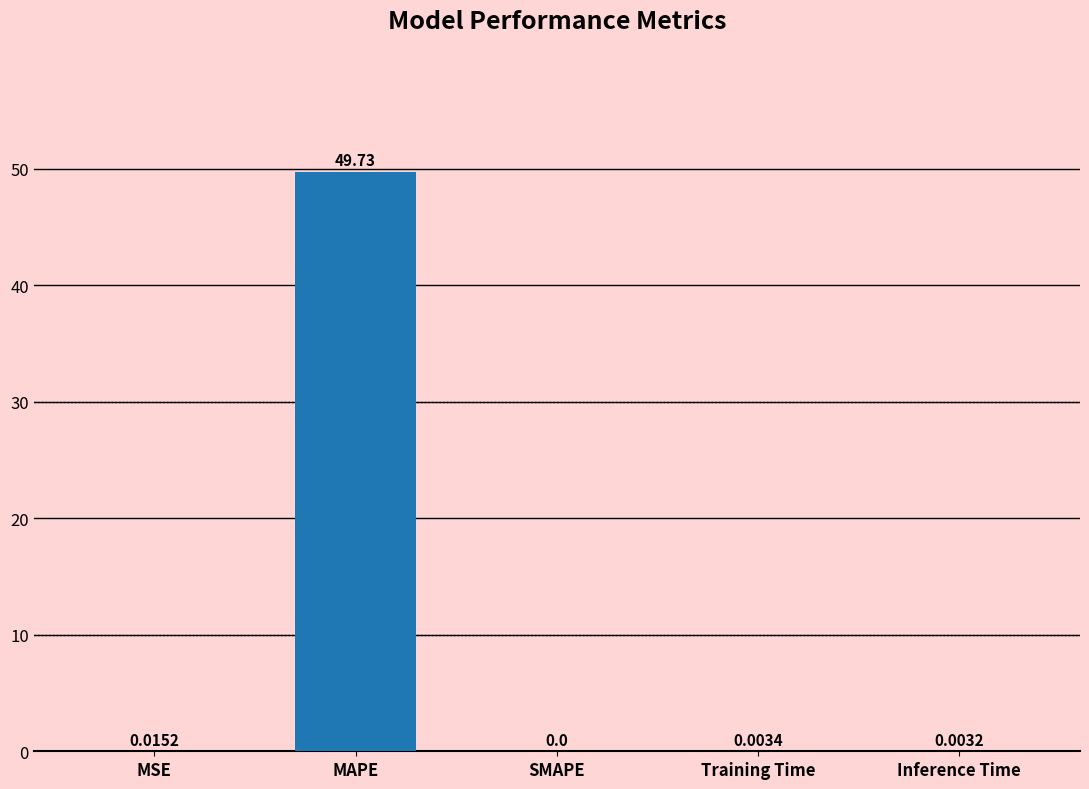

What is the sum of all values?

49.7